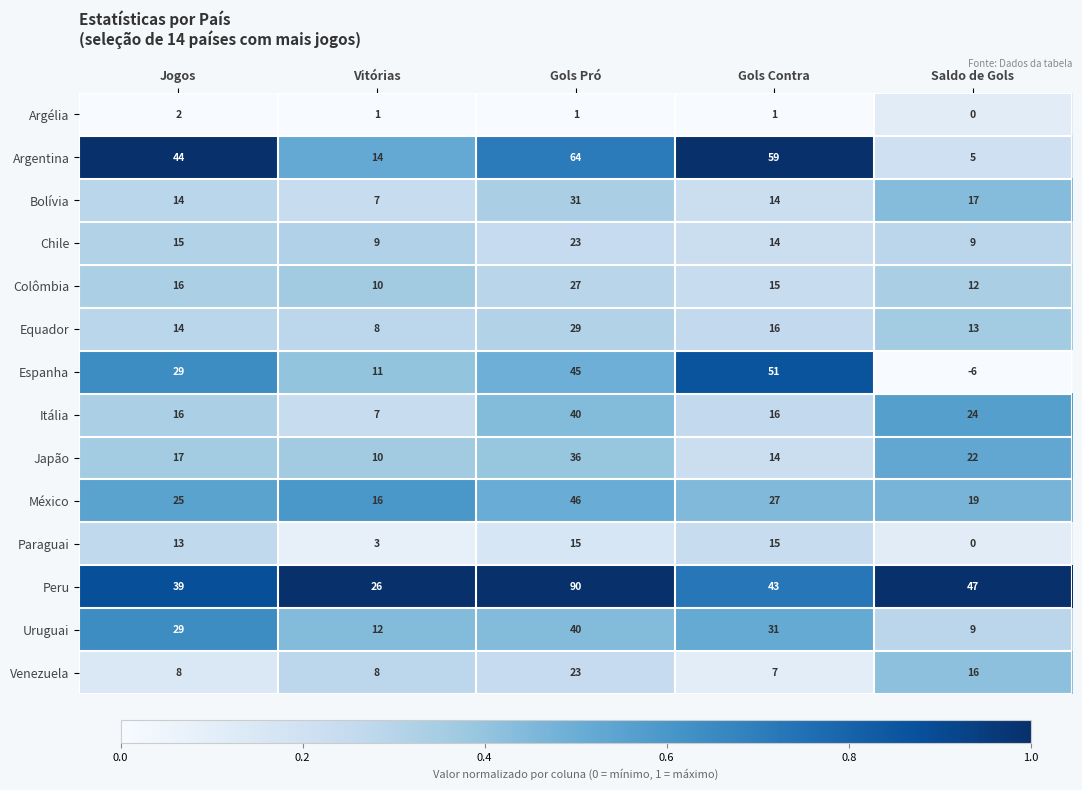

At which label does Equador reach its minimum?

Vitórias